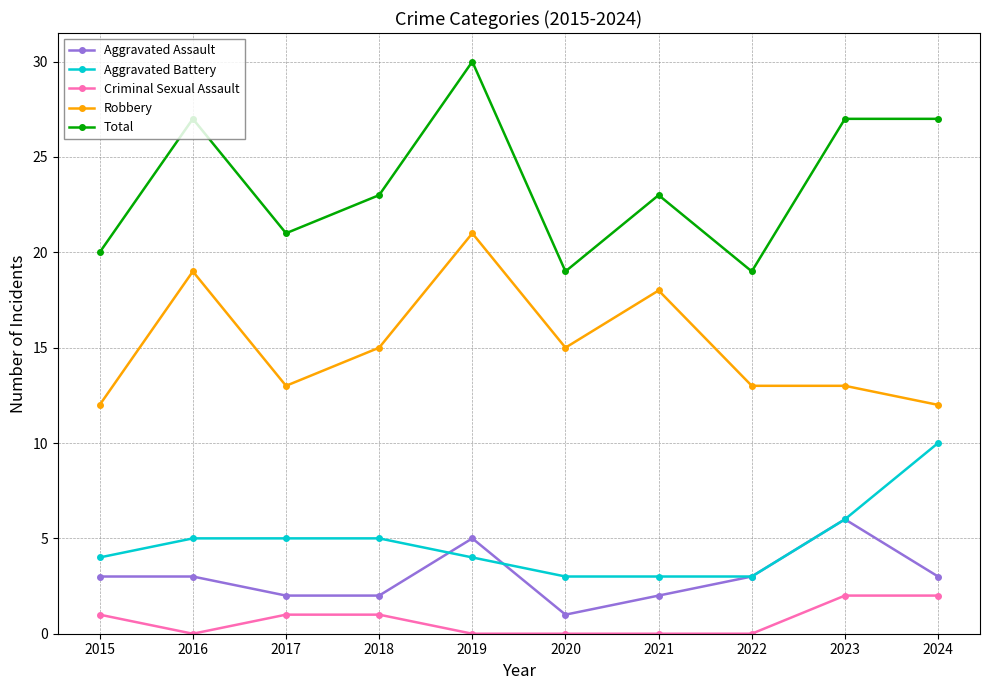

True or false: Criminal Sexual Assault and Total cross at least once.

False